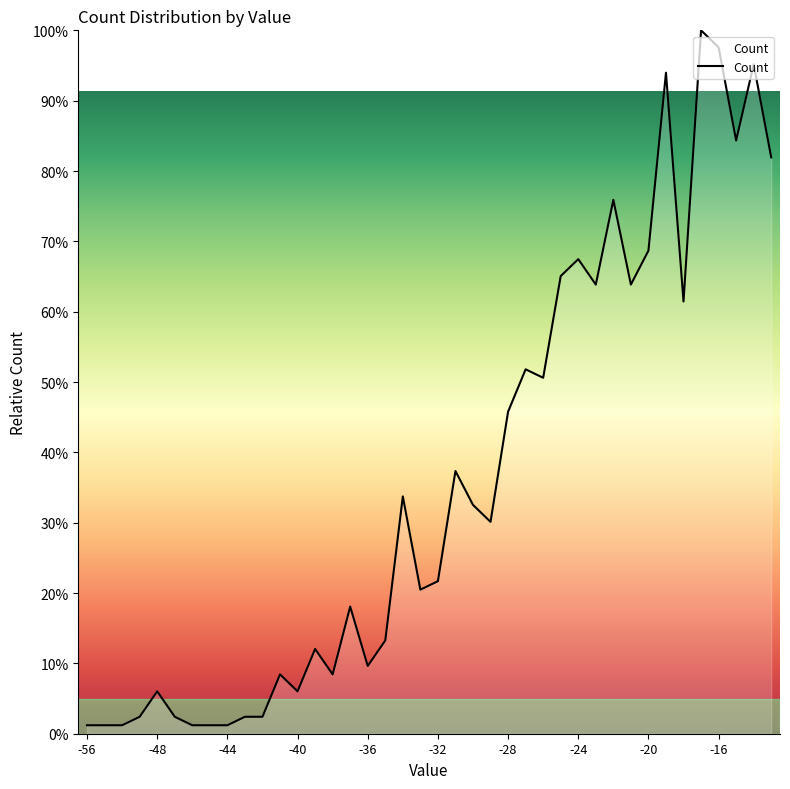

What is the greatest value displayed?

100.0